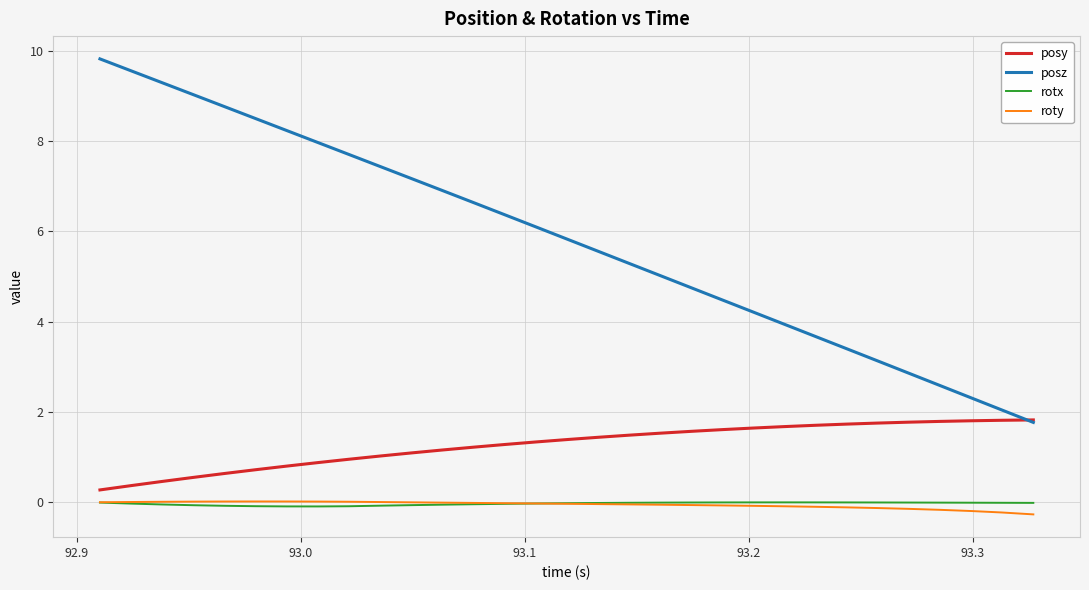

Does the chart have visible grid lines?

Yes